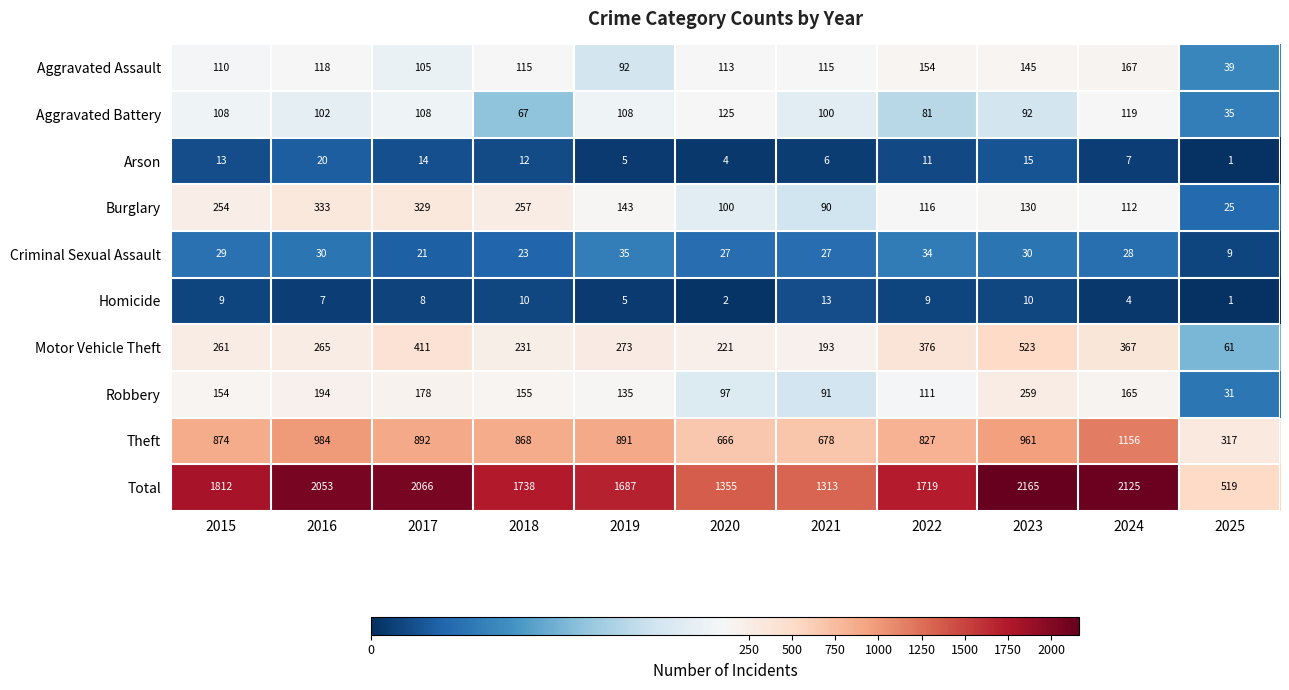

What is the approximate value of Burglary at 2024, to the nearest 50?

100